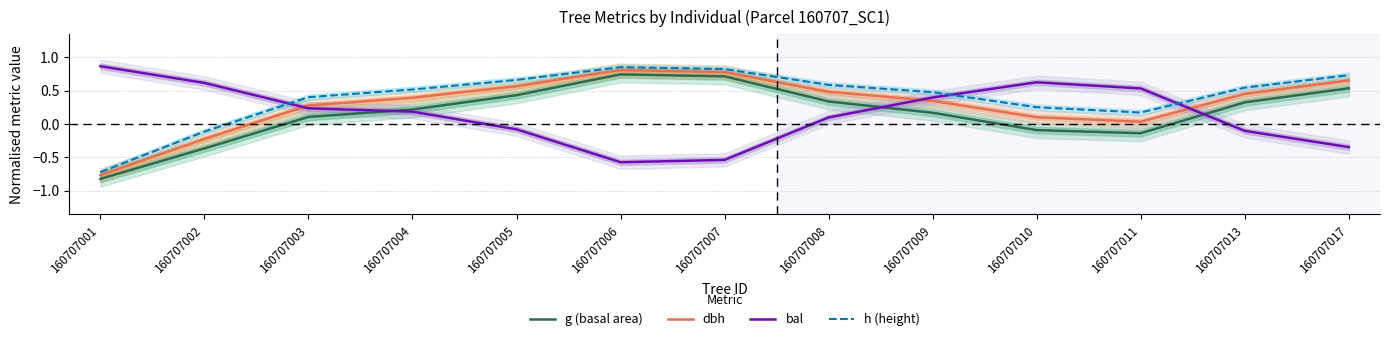

Reading right to left, list all the values displayed in this chart.

g (basal area): 160707017=0.5	160707013=0.3	160707011=-0.1	160707010=-0.1	160707009=0.2	160707008=0.3	160707007=0.7	160707006=0.7	160707005=0.4	160707004=0.2	160707003=0.1	160707002=-0.4	160707001=-0.8
dbh: 160707017=0.7	160707013=0.5	160707011=0.0	160707010=0.1	160707009=0.3	160707008=0.5	160707007=0.8	160707006=0.8	160707005=0.6	160707004=0.4	160707003=0.3	160707002=-0.2	160707001=-0.8
bal: 160707017=-0.3	160707013=-0.1	160707011=0.5	160707010=0.6	160707009=0.4	160707008=0.1	160707007=-0.5	160707006=-0.6	160707005=-0.1	160707004=0.2	160707003=0.2	160707002=0.6	160707001=0.9
h (height): 160707017=0.7	160707013=0.5	160707011=0.2	160707010=0.3	160707009=0.5	160707008=0.6	160707007=0.8	160707006=0.9	160707005=0.7	160707004=0.5	160707003=0.4	160707002=-0.1	160707001=-0.7